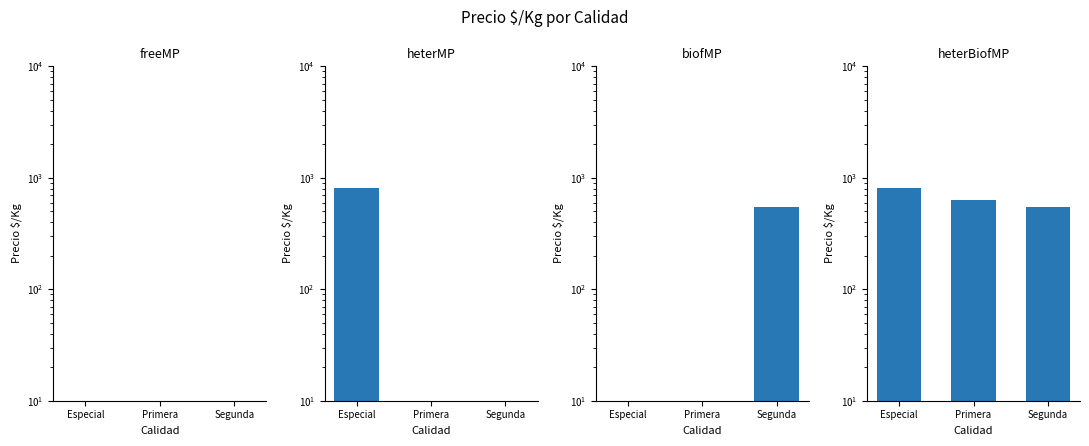

Does the chart contain any negative values?

No